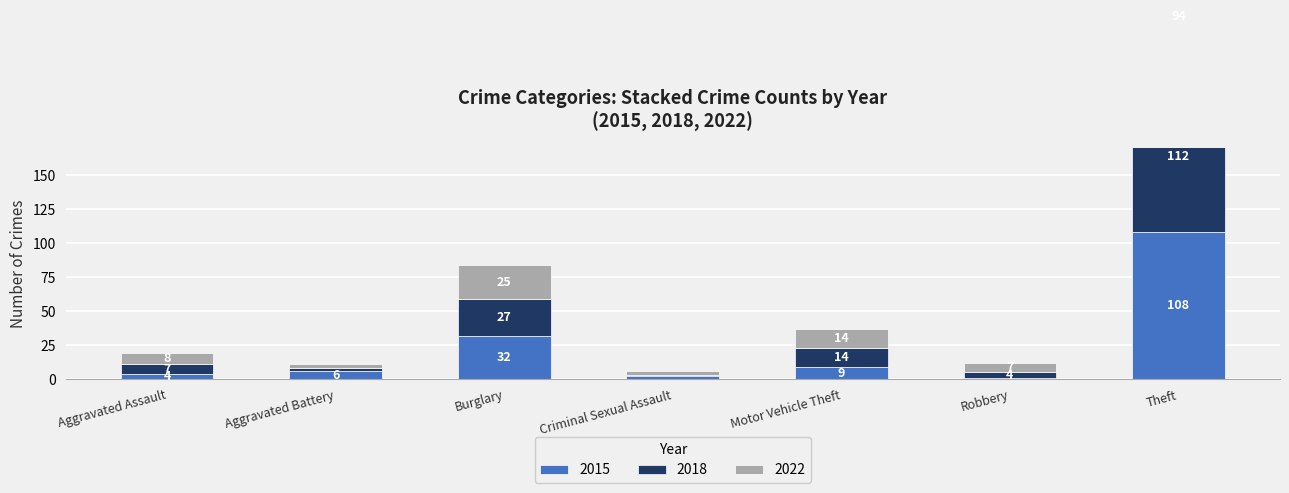

What is the average value of the 2015 series?

23